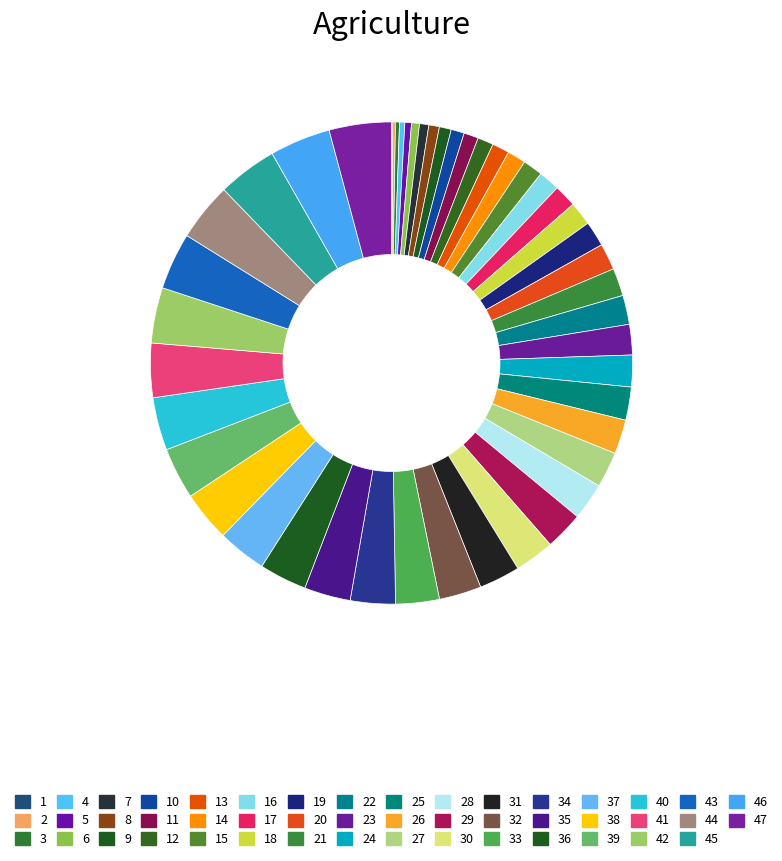

Between 3 and 8, which is larger?

8